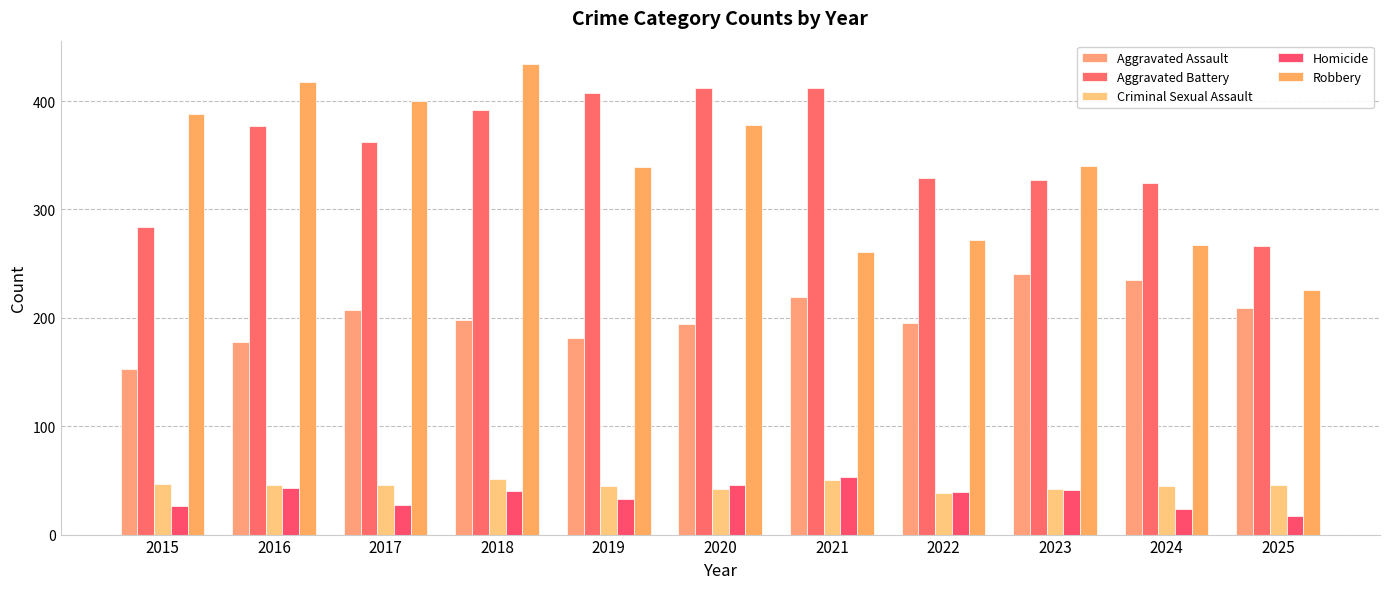

The Criminal Sexual Assault series shows 47 at 2015. True or false?

True